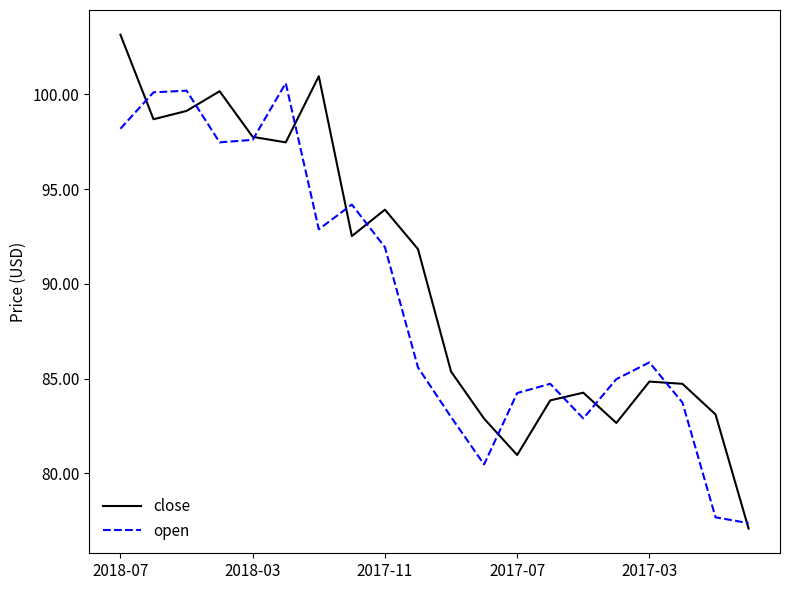

True or false: close and open cross at least once.

True